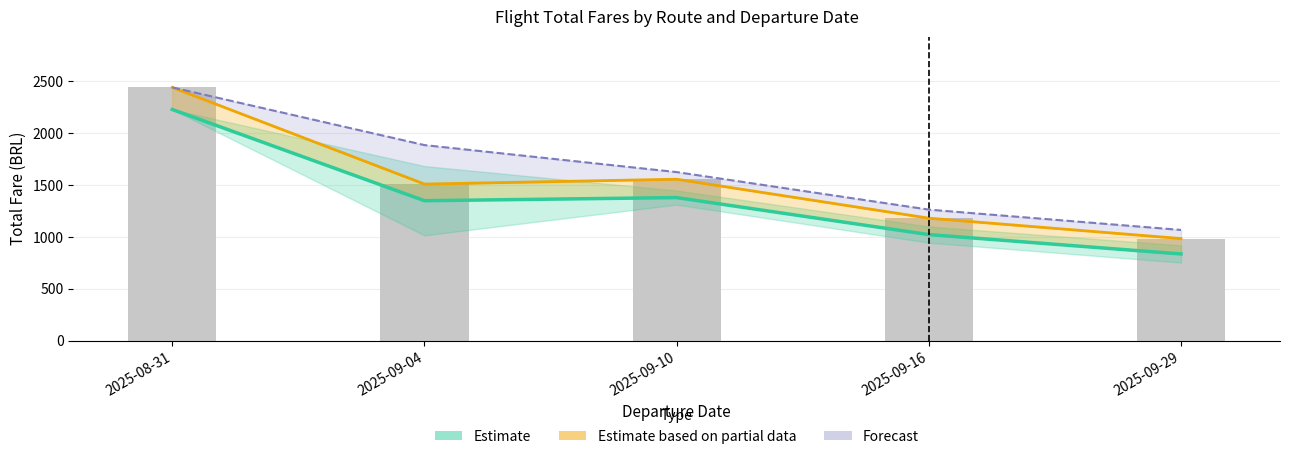

At which label does Estimate based on partial data (Total) reach its minimum?

2025-09-29